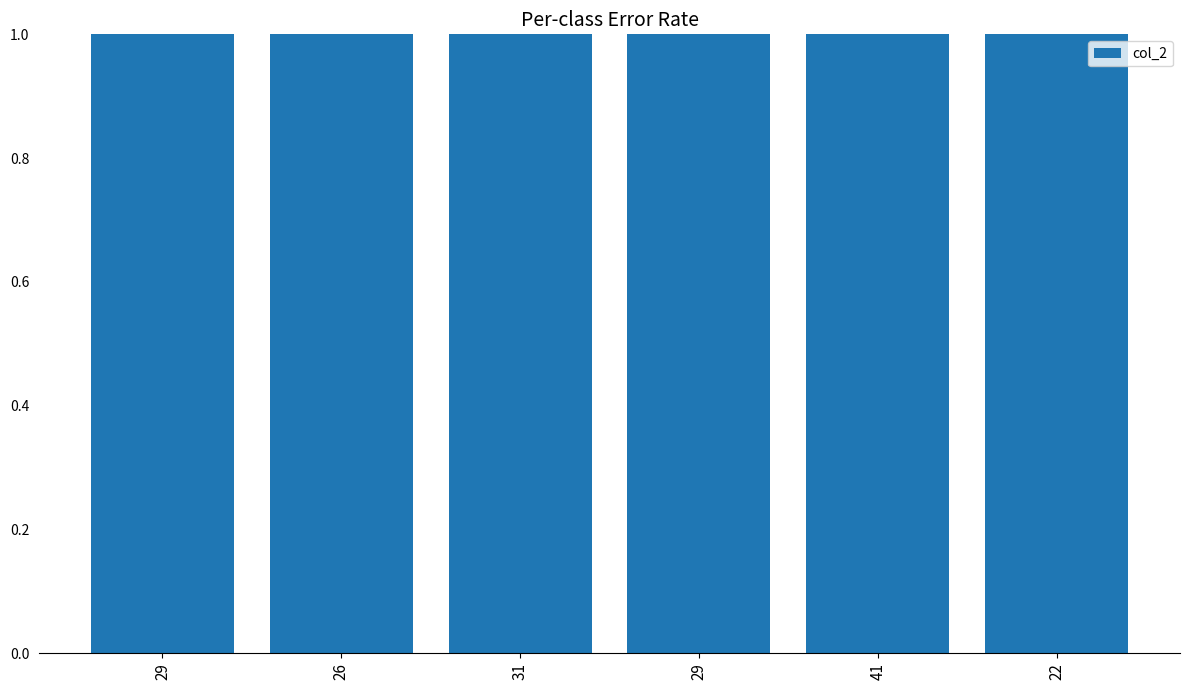

Which category has the highest value across all series?

31